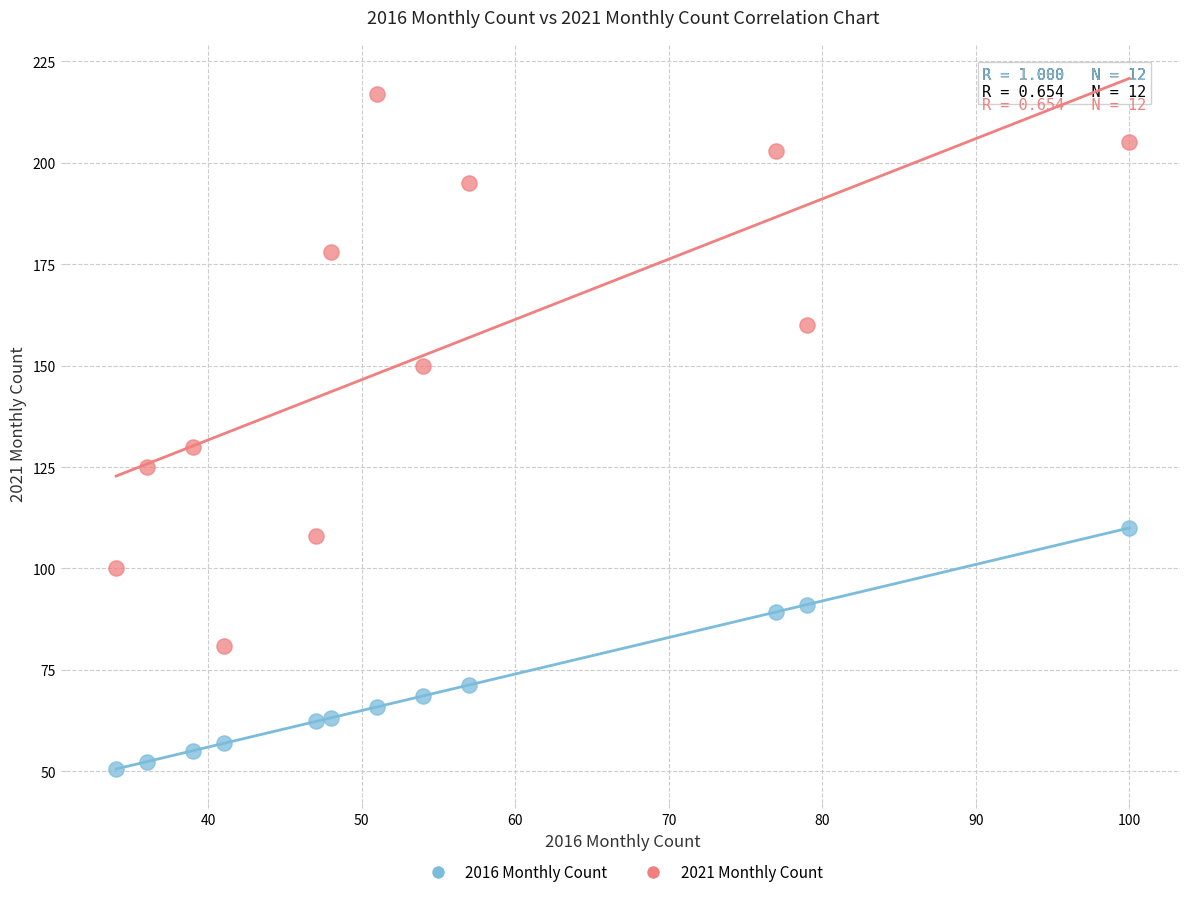

Across all data points, what is the range of X values (max minus min)?

66.0